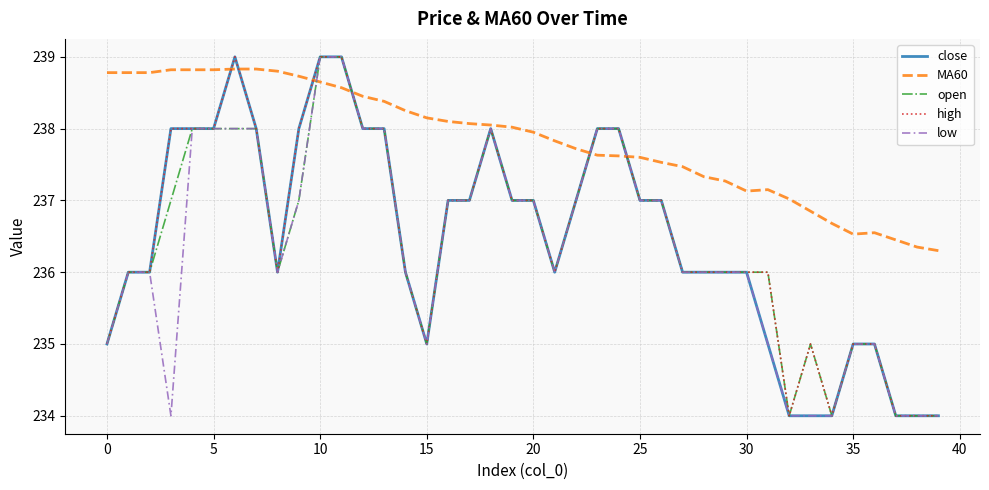

Which series has the largest total across all categories?

MA60